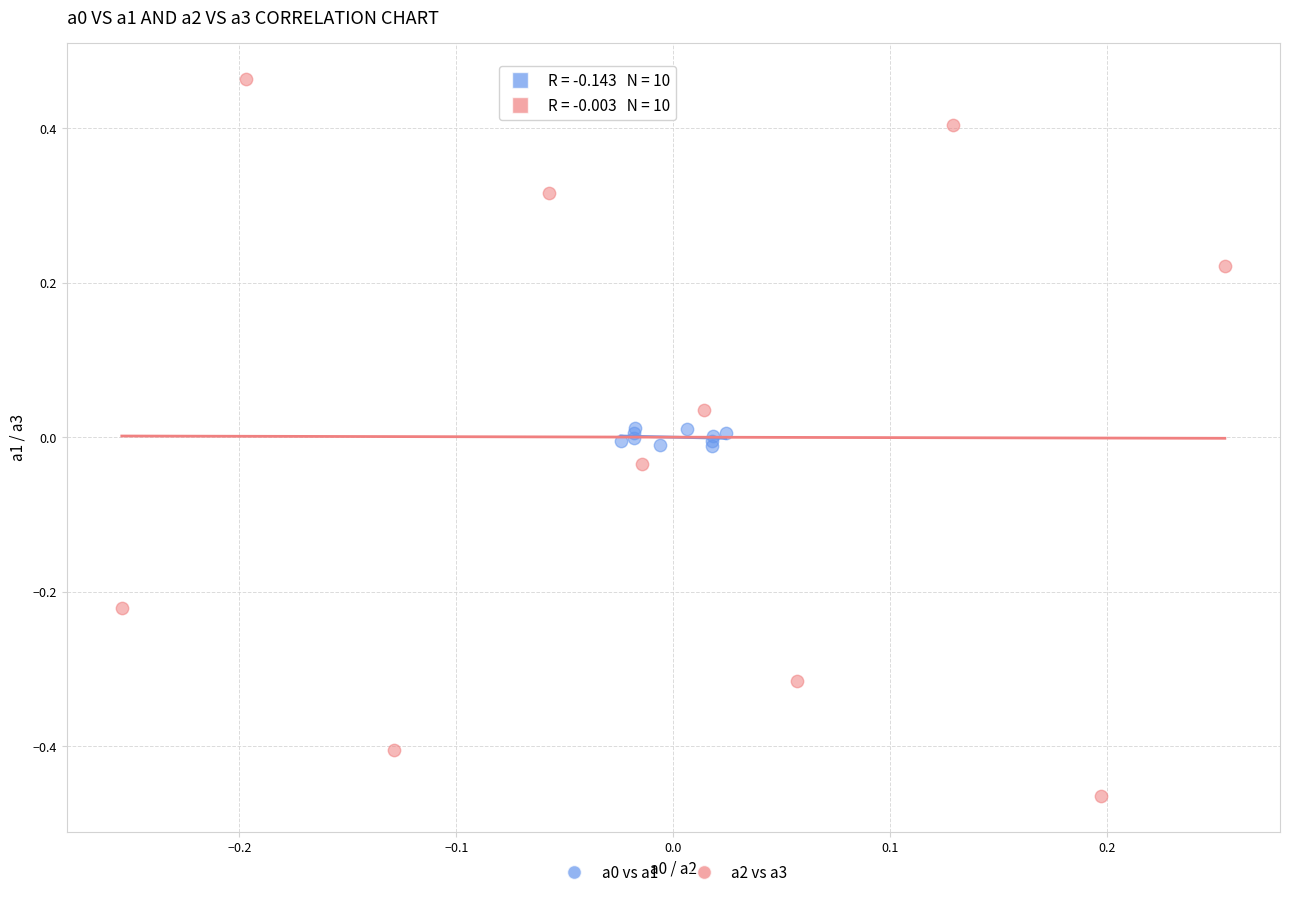

Which series has the largest Y range (max minus min)?

a2 vs a3